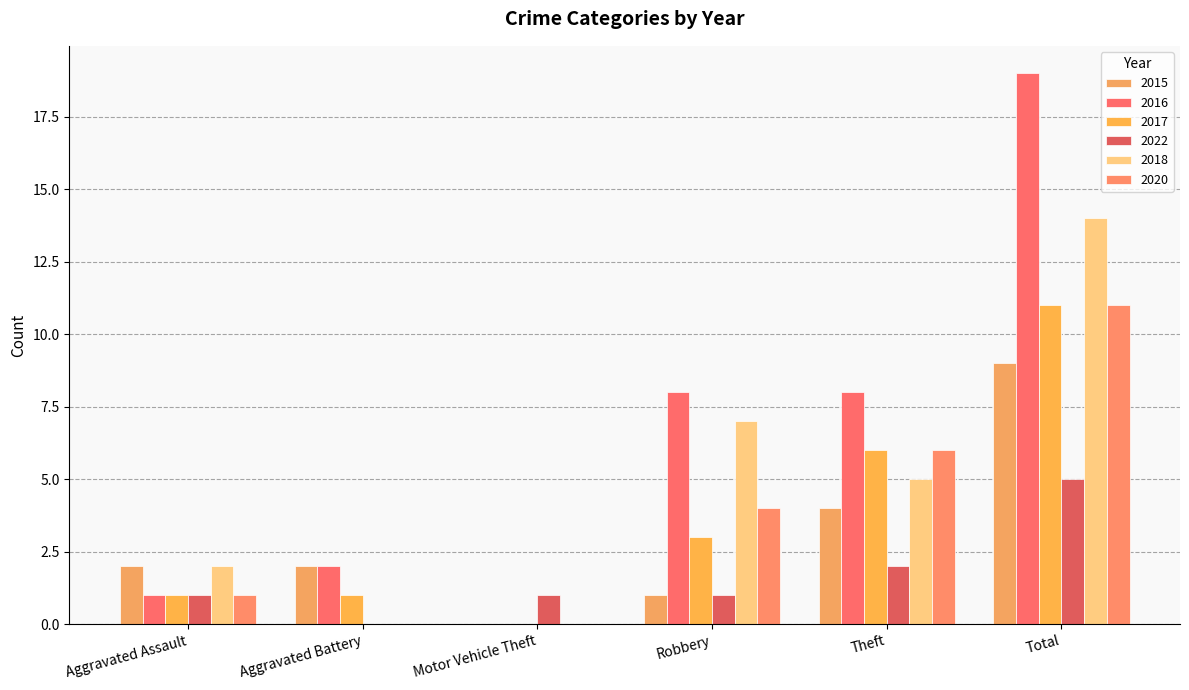

The 2017 series shows 0 at Aggravated Assault. True or false?

False